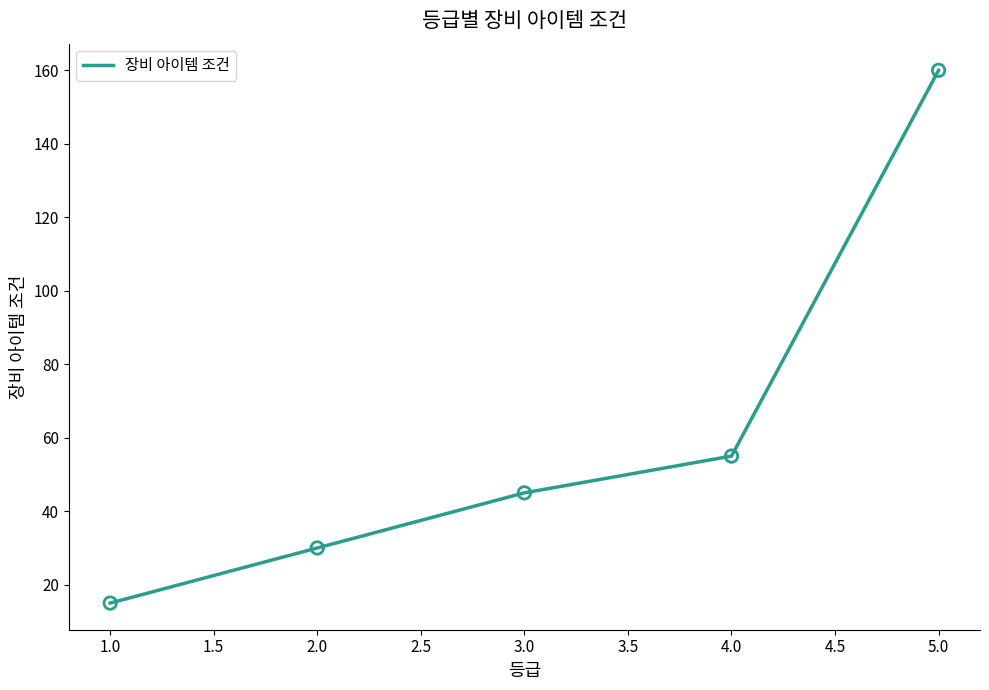

What is the ratio of the value at 1.0 to the value at 4.0?

0.3